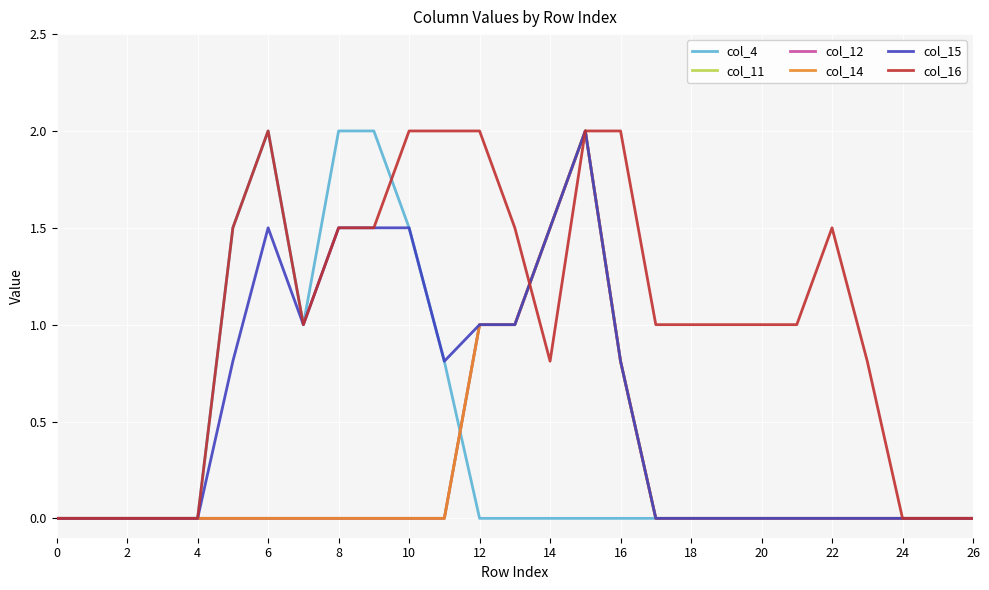

Does the chart have visible grid lines?

Yes